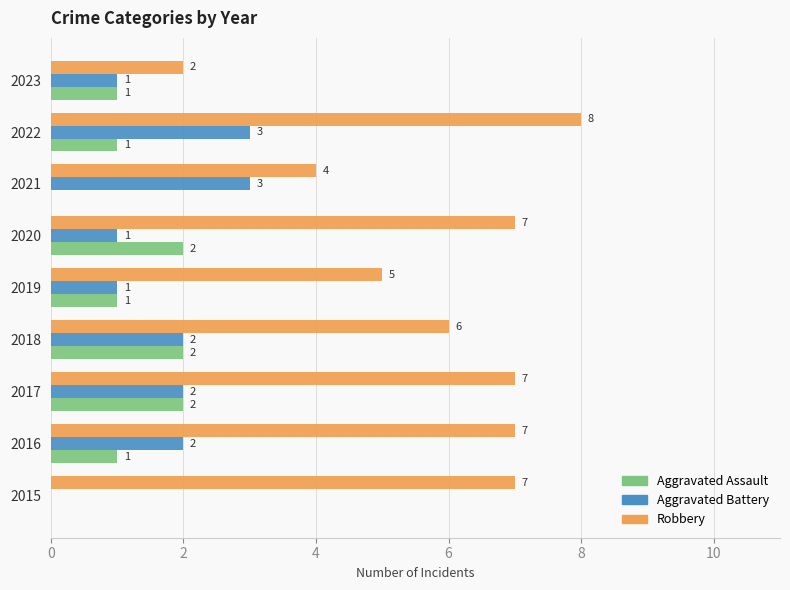

How many Aggravated Assault values are between 1 and 2?

7